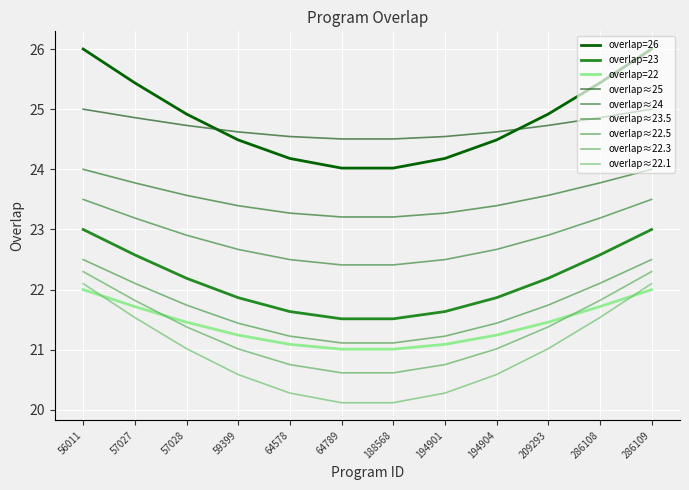

Does the chart display data point markers on the line(s)?

No